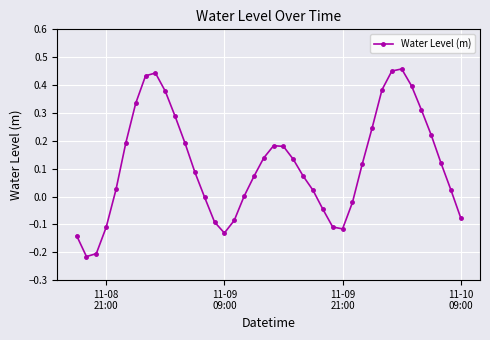

How many interior local peaks (higher than both neighbors) does the data have?

3